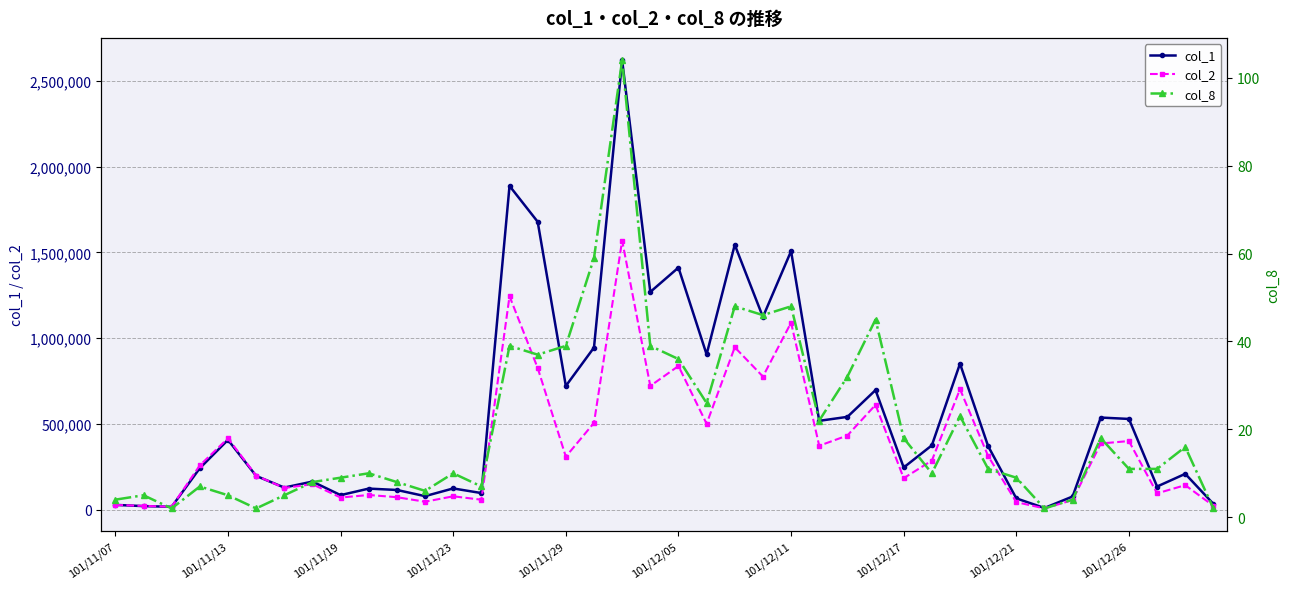

The value of col_2 at 30 is 1102364. True or false?

False